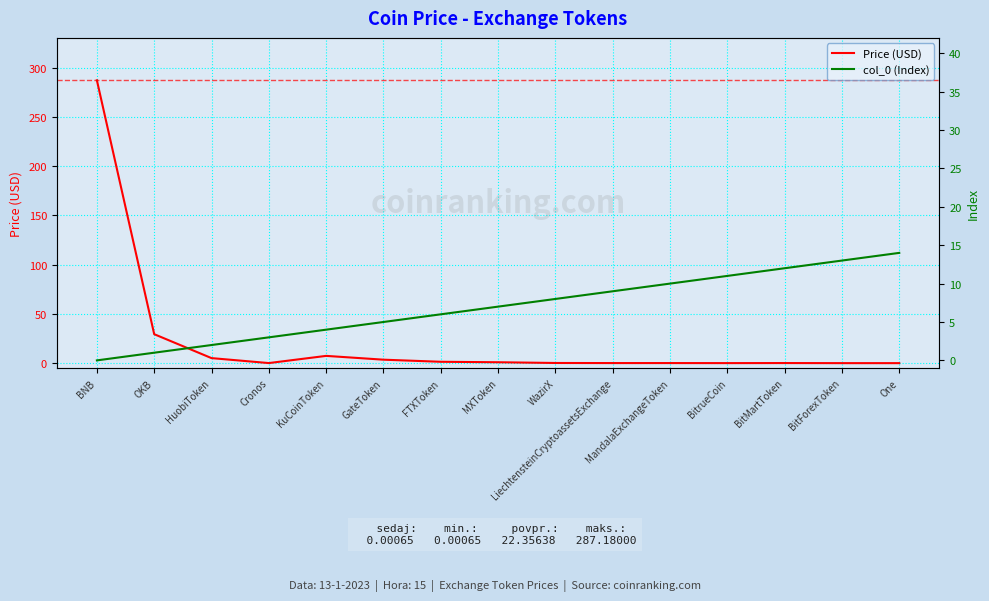

What is the label of the 9th point from the left?

WazirX